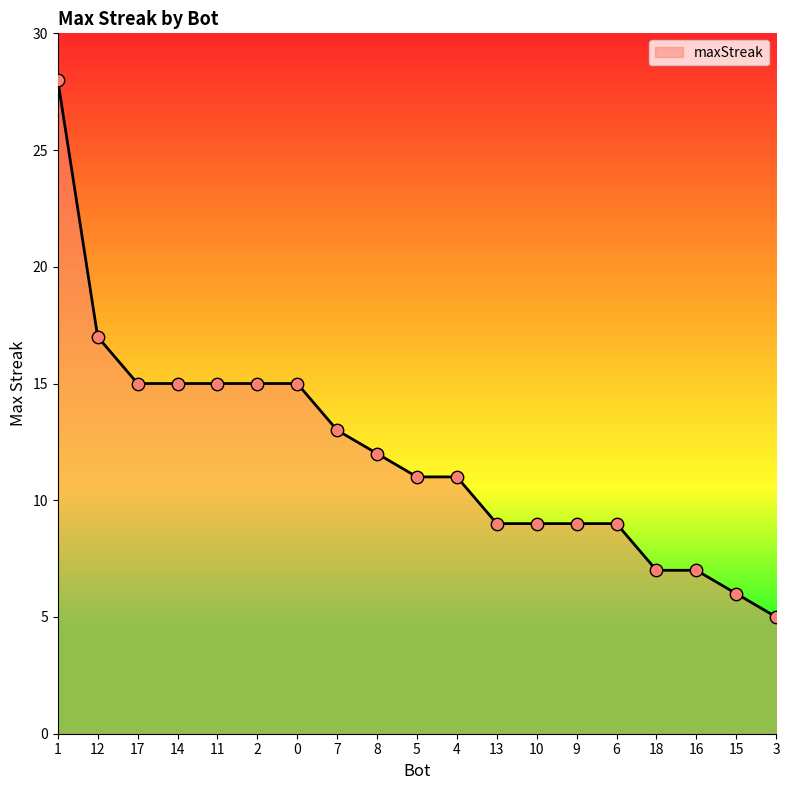

Between 15 and 2, which is larger?

2